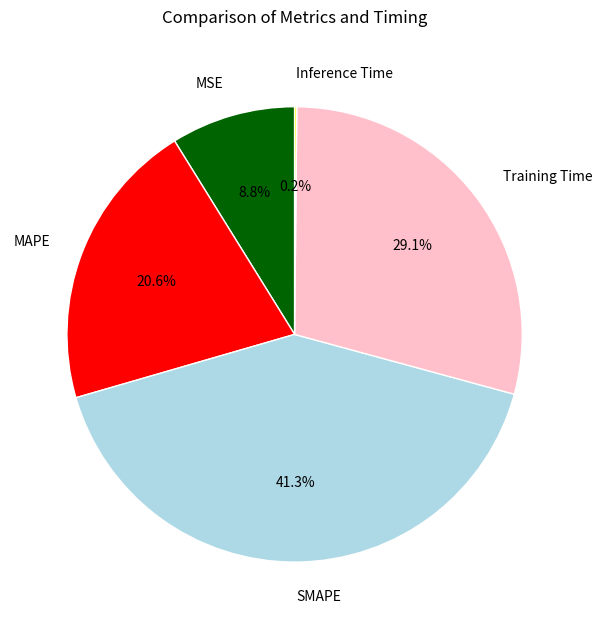

Does any single category account for the majority?

No